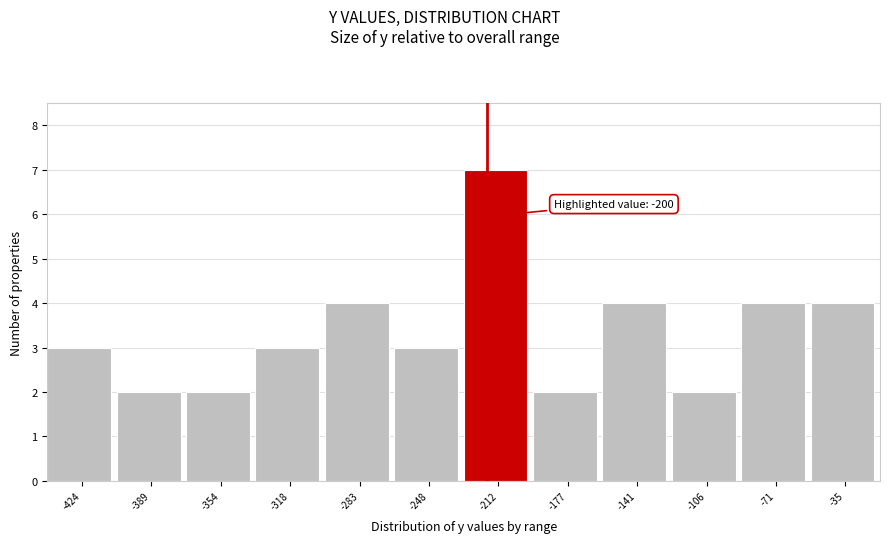

Reading left to right, extract all data points from this chart.

3	2	2	3	4	3	7	2	4	2	4	4